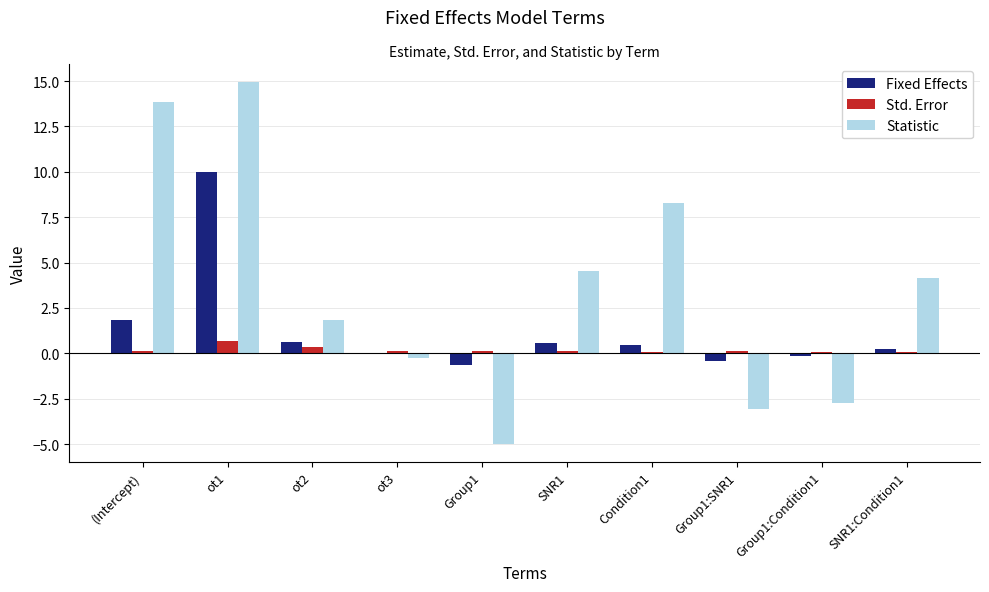

Which series has the widest spread of values?

Statistic